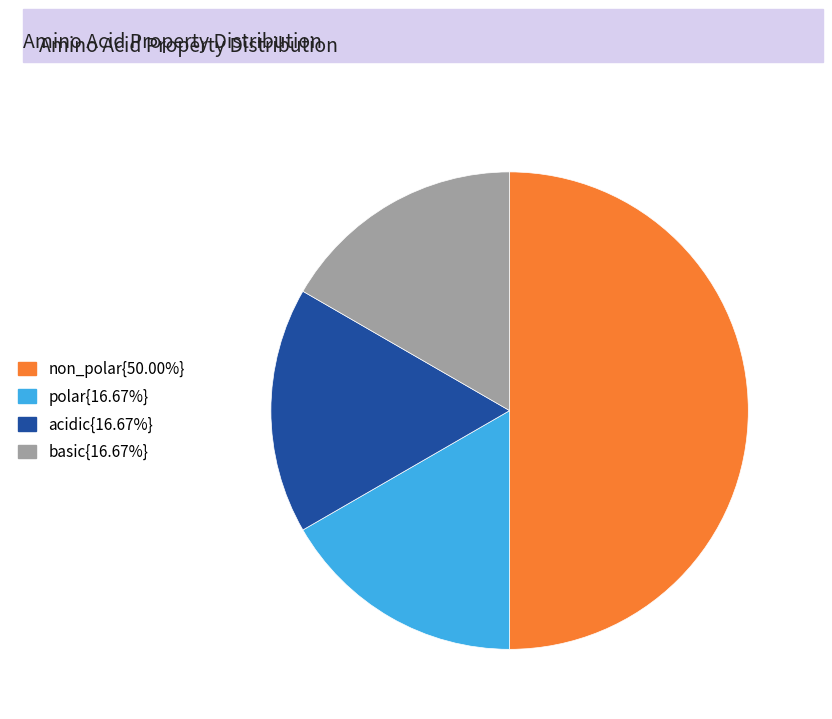

How many slices are in this pie chart?

4